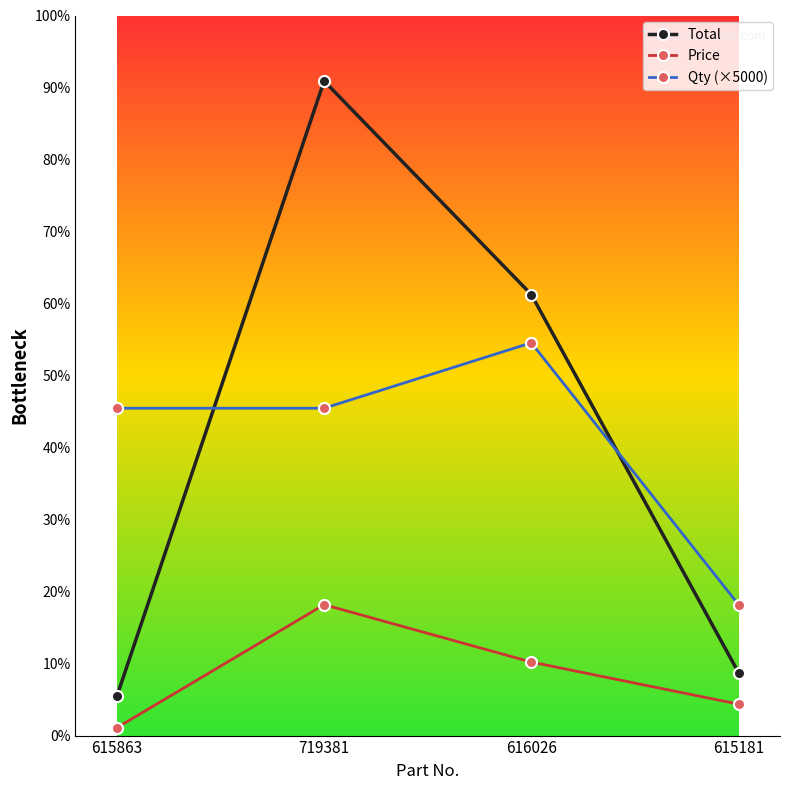

What is the difference between the highest and lowest values at 615181?

7600